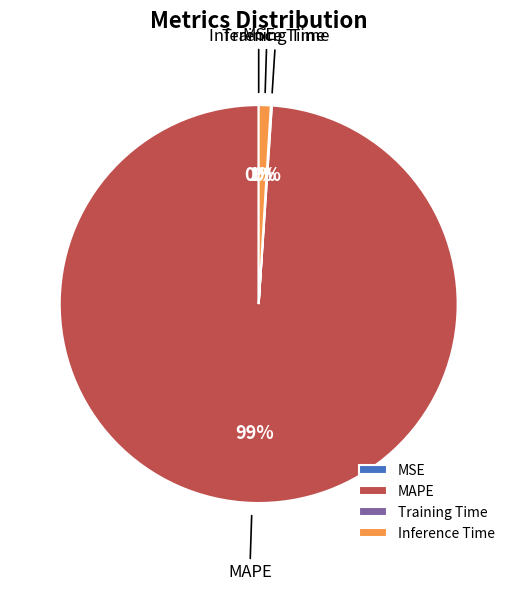

To the nearest percent, what is the difference between the largest and smallest slice percentages?

99%